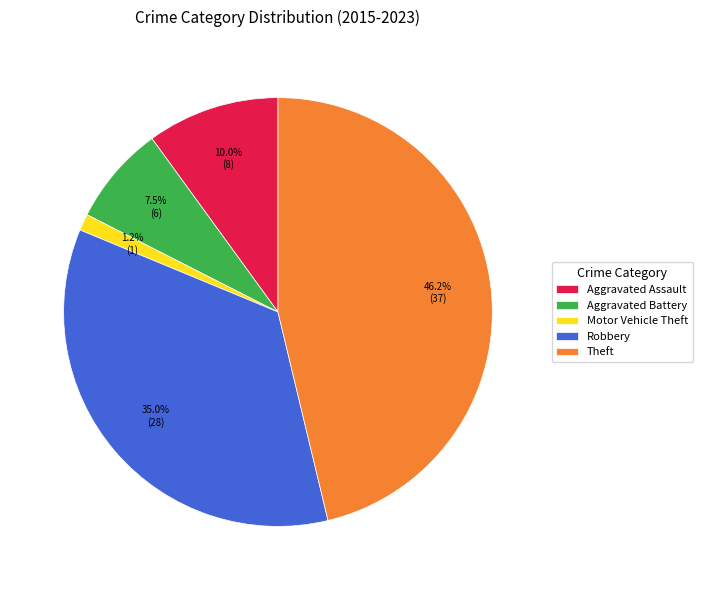

Does any single category account for the majority?

No